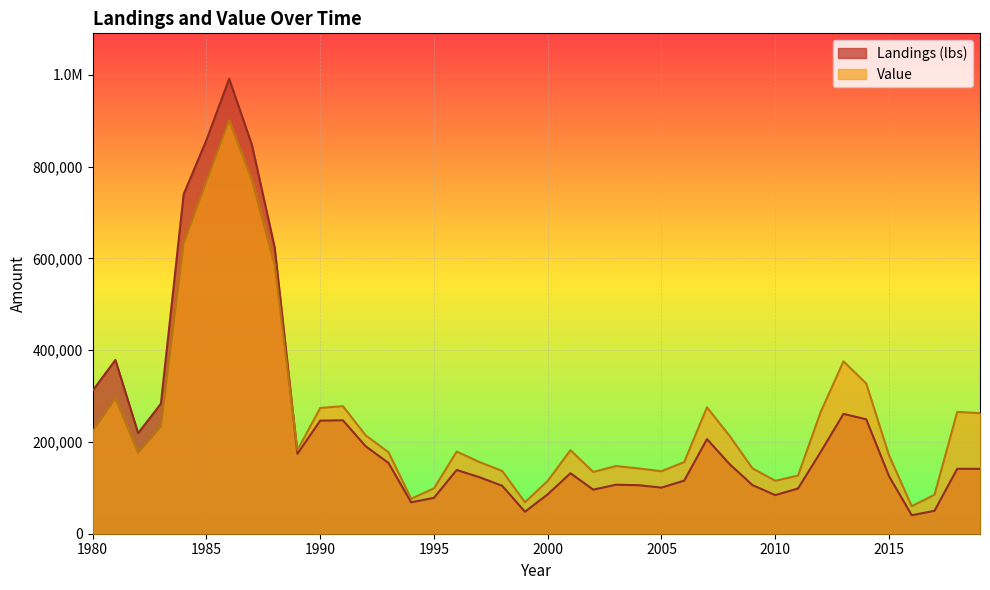

What is the difference between the maximum and minimum values in the Landings (lbs) series?

951105.4